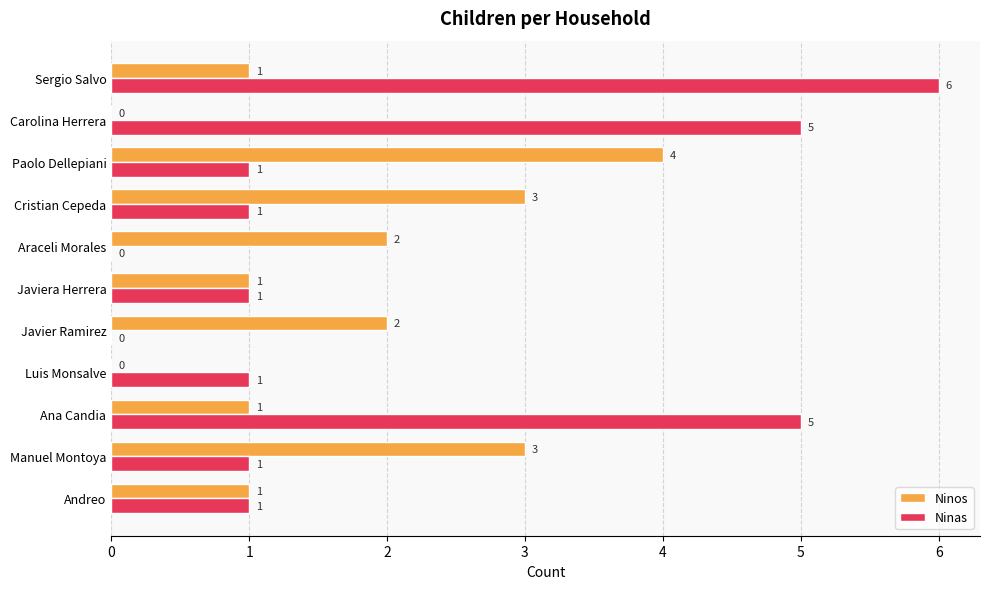

Which series changed the most between Luis Monsalve and Cristian Cepeda?

Ninos